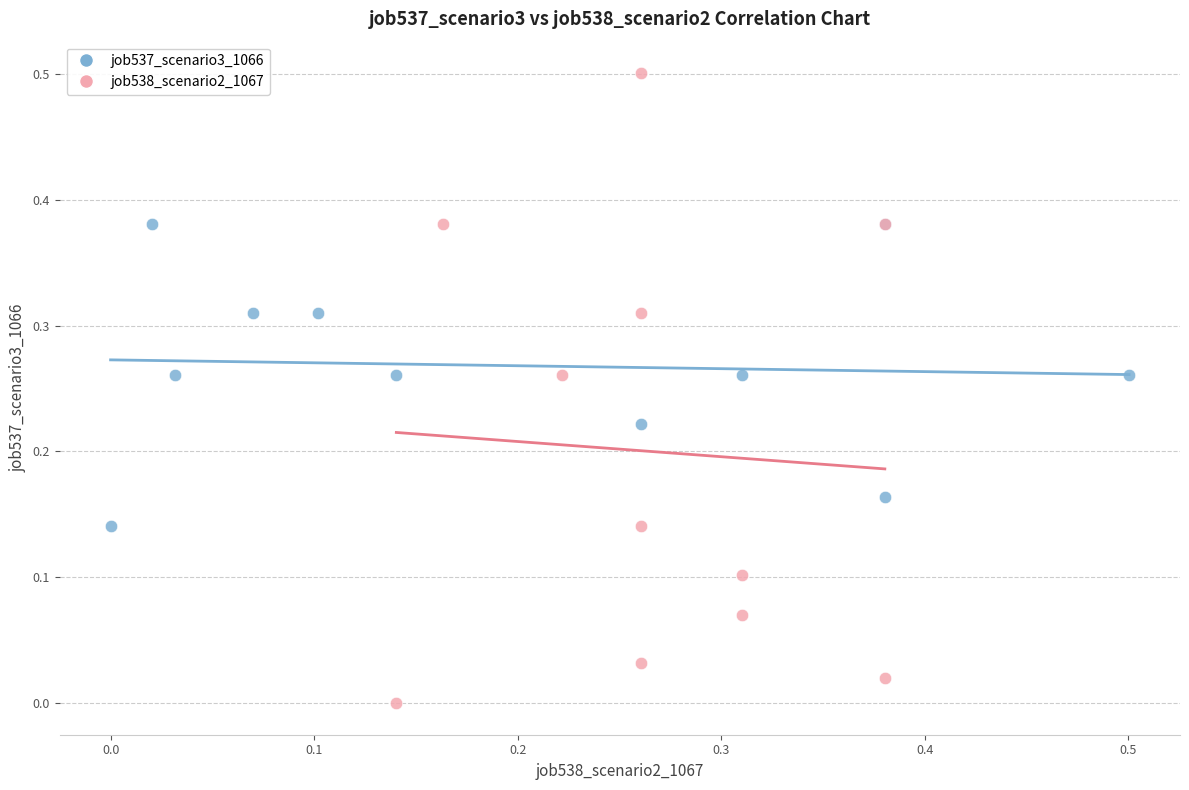

Which series contains the lowest Y value?

job538_scenario2_1067